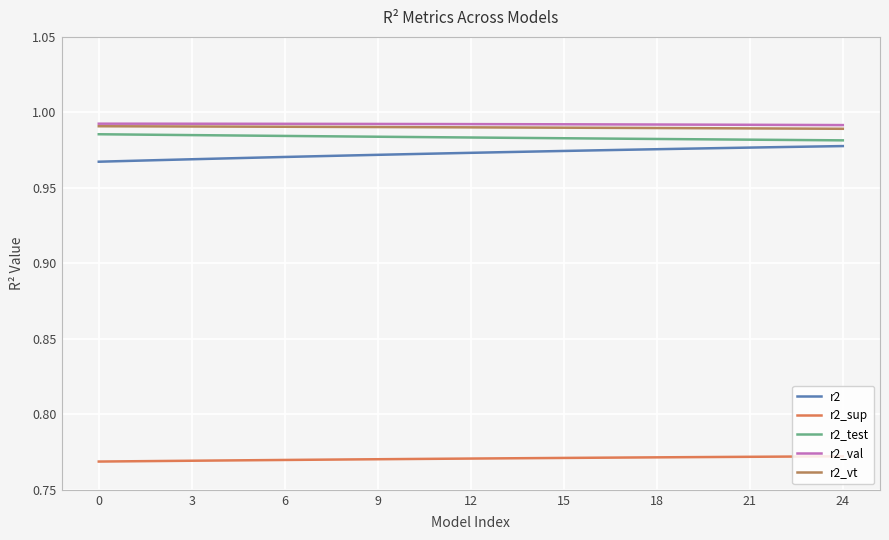

True or false: r2_sup and r2_val intersect in this chart.

False